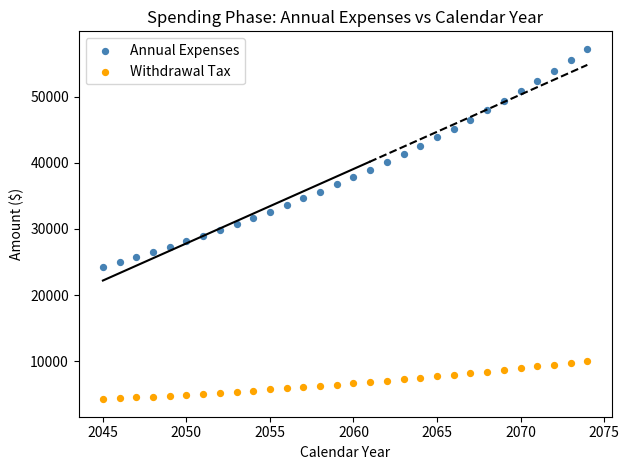

What are all the series names shown in the legend?

Annual Expenses, Withdrawal Tax